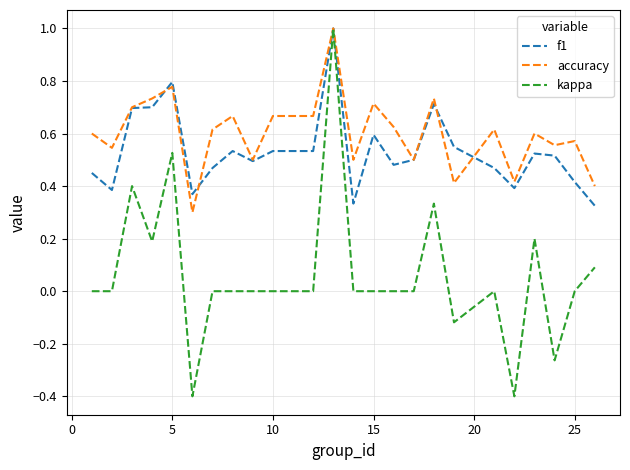

Which series has the widest spread of values?

kappa